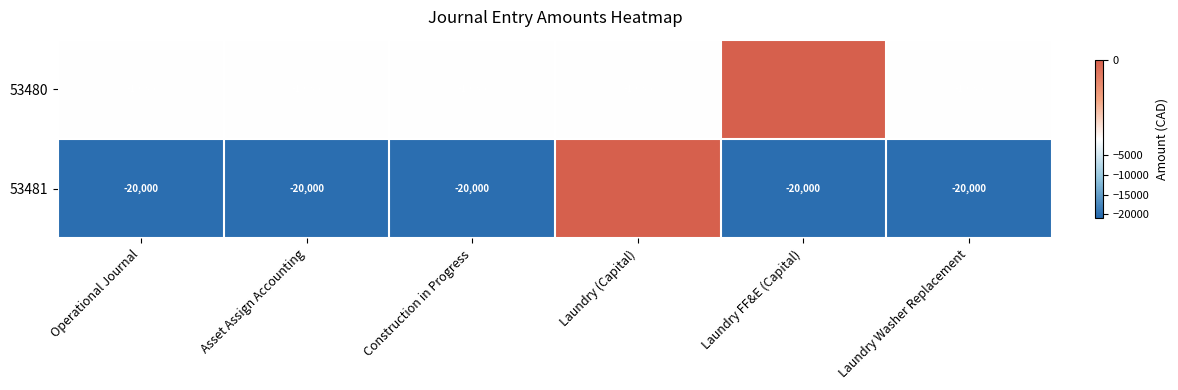

How many categories are shown in the chart?

6